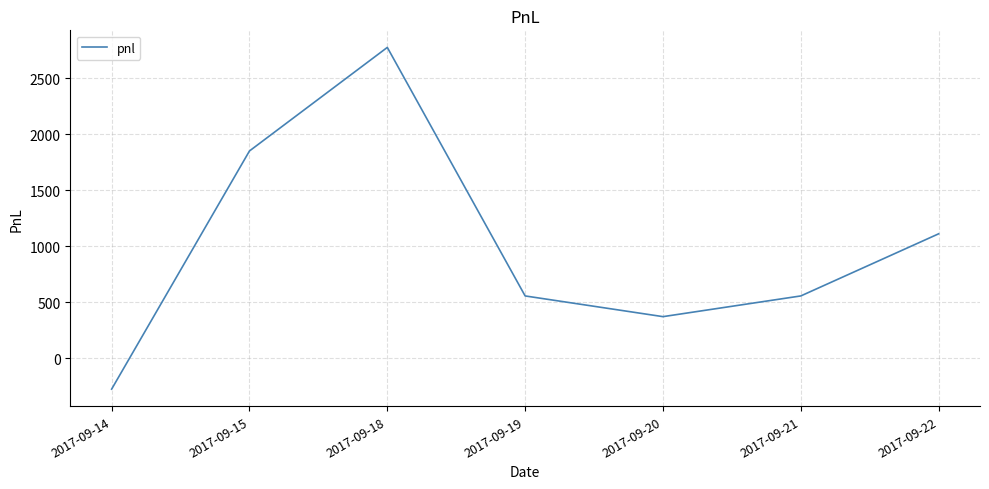

What is the difference between the maximum and minimum values?

3052.5